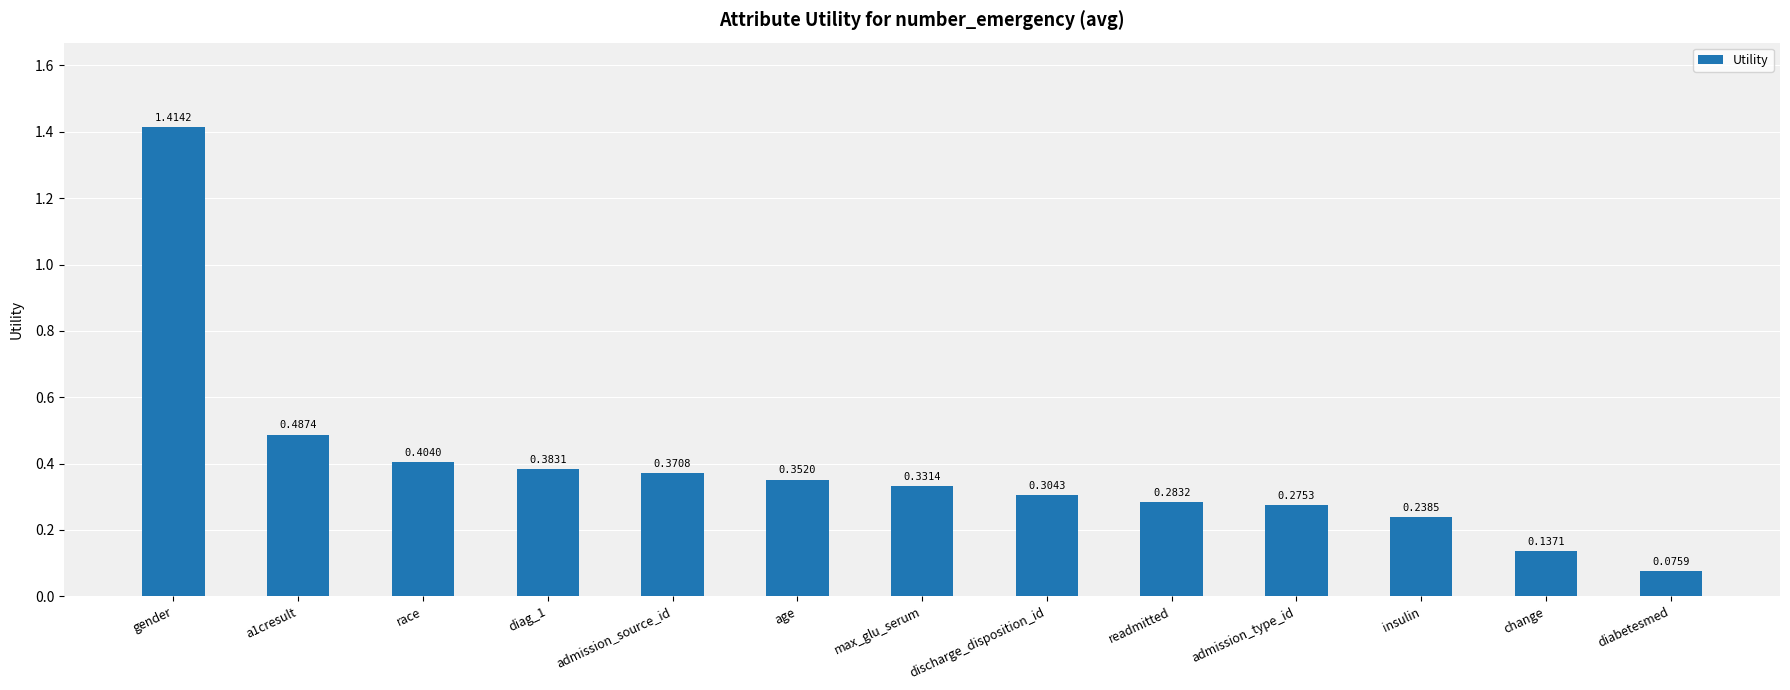

The value at change is 0.2. True or false?

False